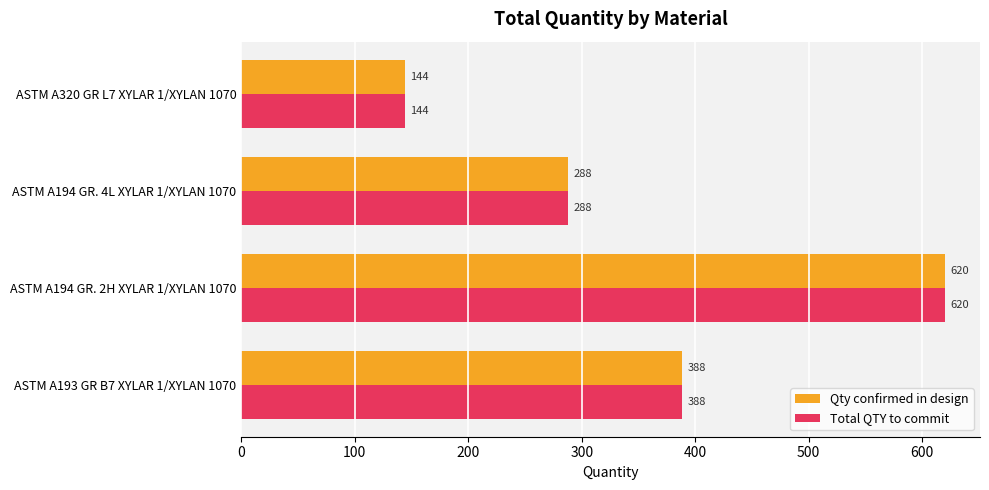

Count the Total QTY to commit values in the range 288 to 620.

3